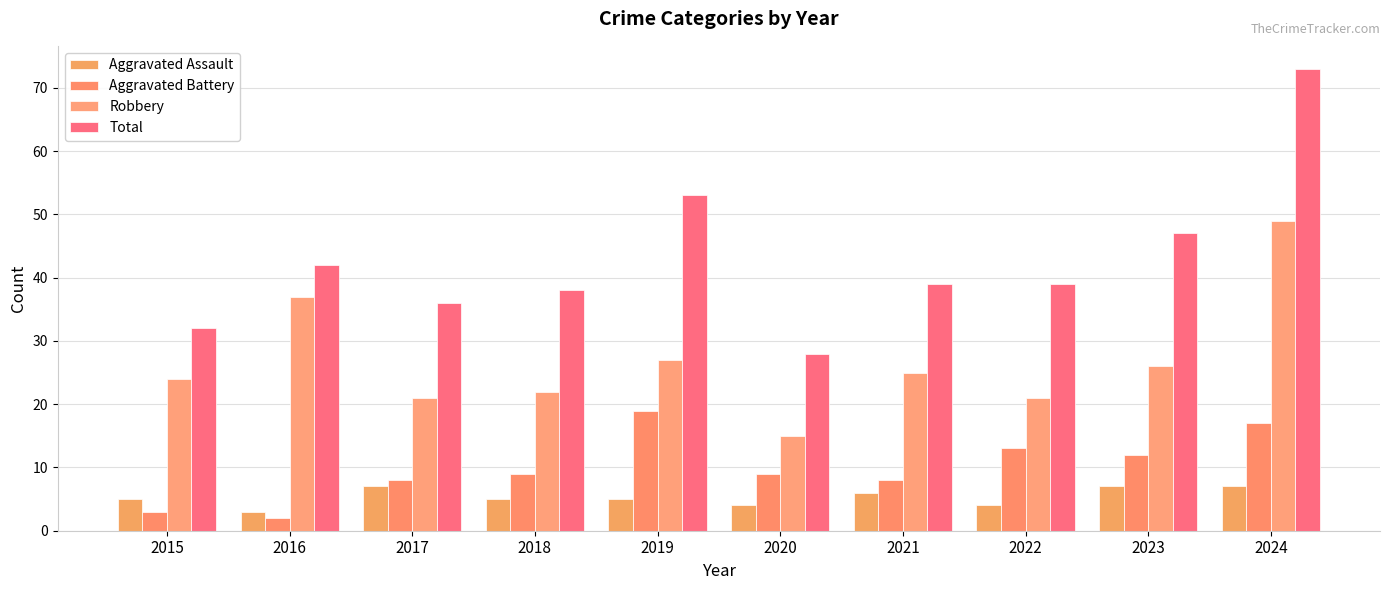

What is the value of the Total bar at the 10th from the left?

73